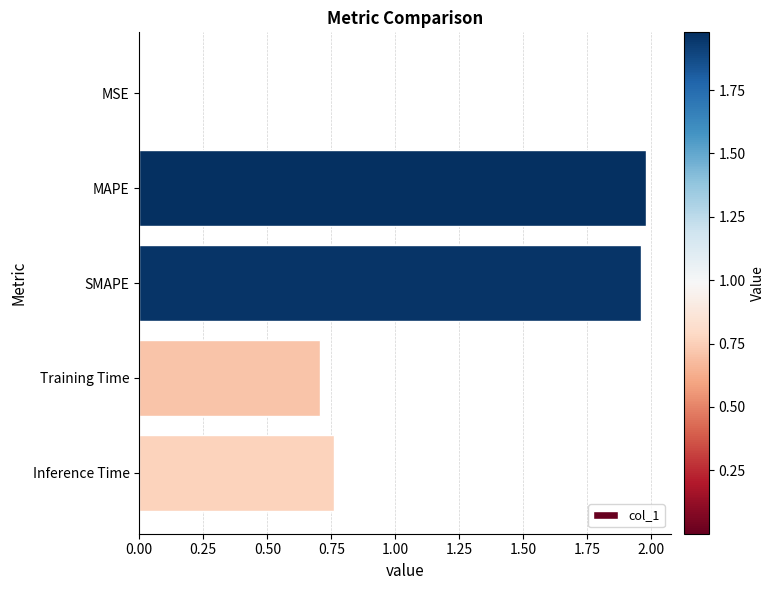

Which has a higher value, Training Time or SMAPE?

SMAPE